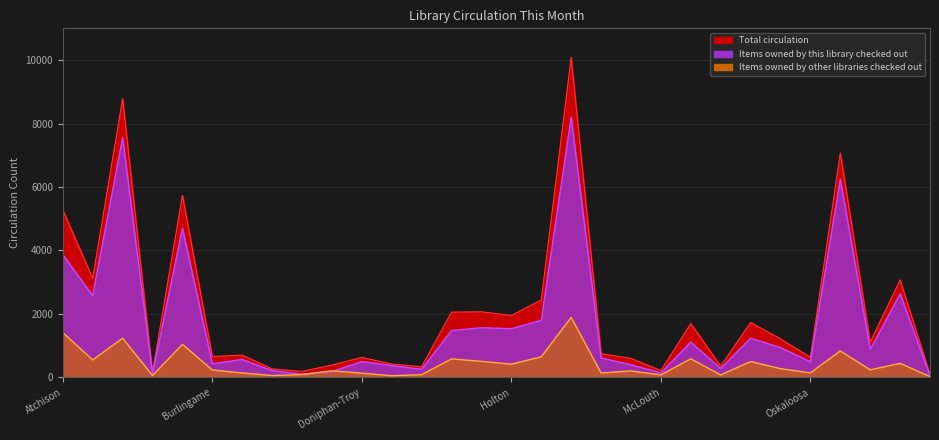

At which label does Total circulation reach its minimum?

Perry-Lecompton